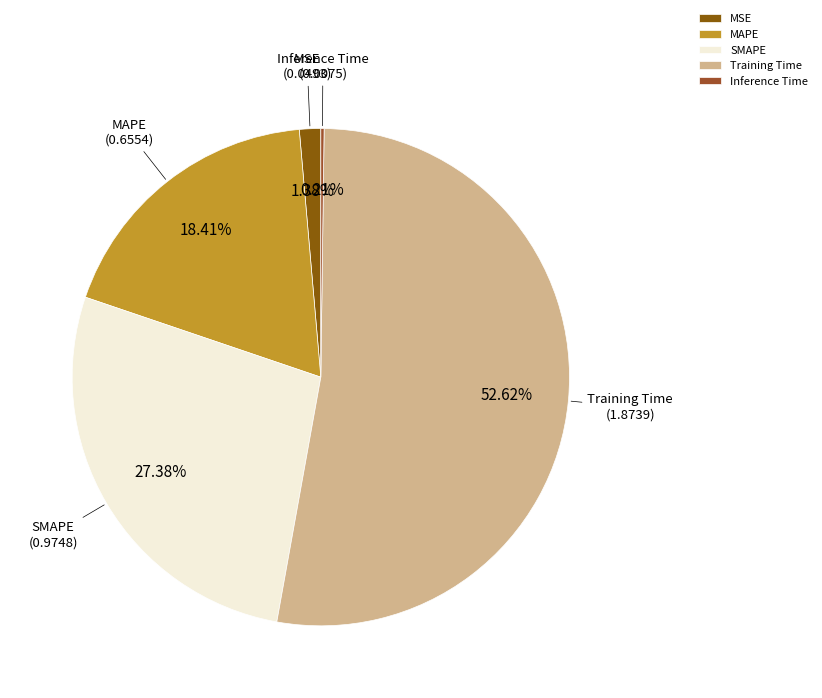

To the nearest percent, what is the average slice percentage?

20%